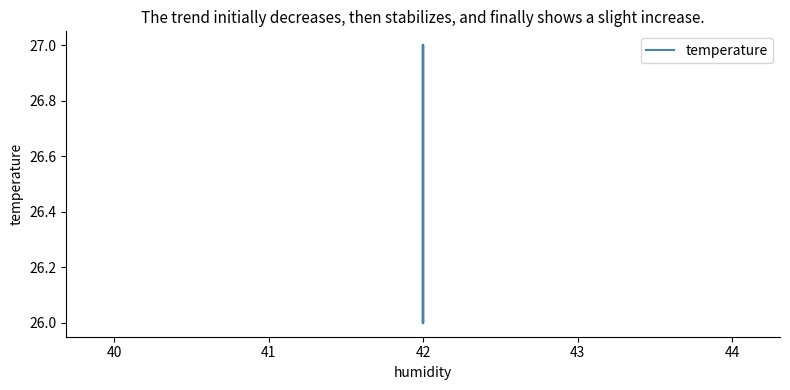

How many data points are above 26?

5